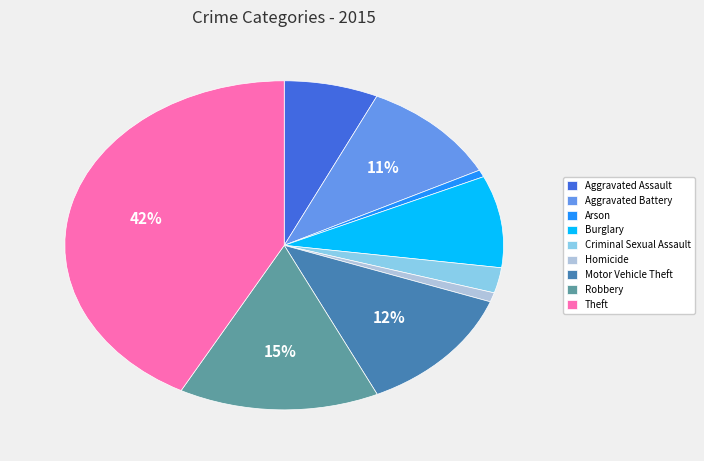

To the nearest percent, what percentage of the pie is Aggravated Battery?

11%